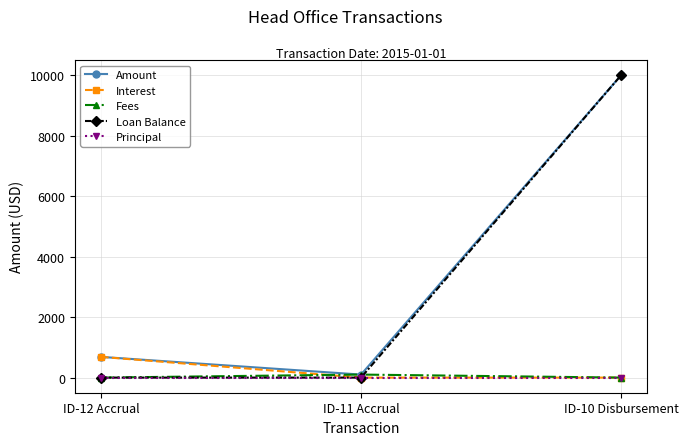

At which category is the sum across all series the highest?

ID-10 Disbursement